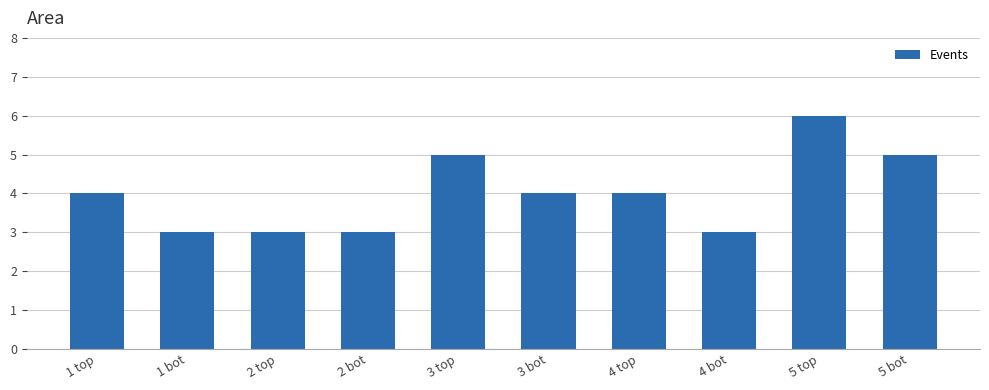

Approximately how many times larger is the value at 4 bot compared to 5 bot?

0.6